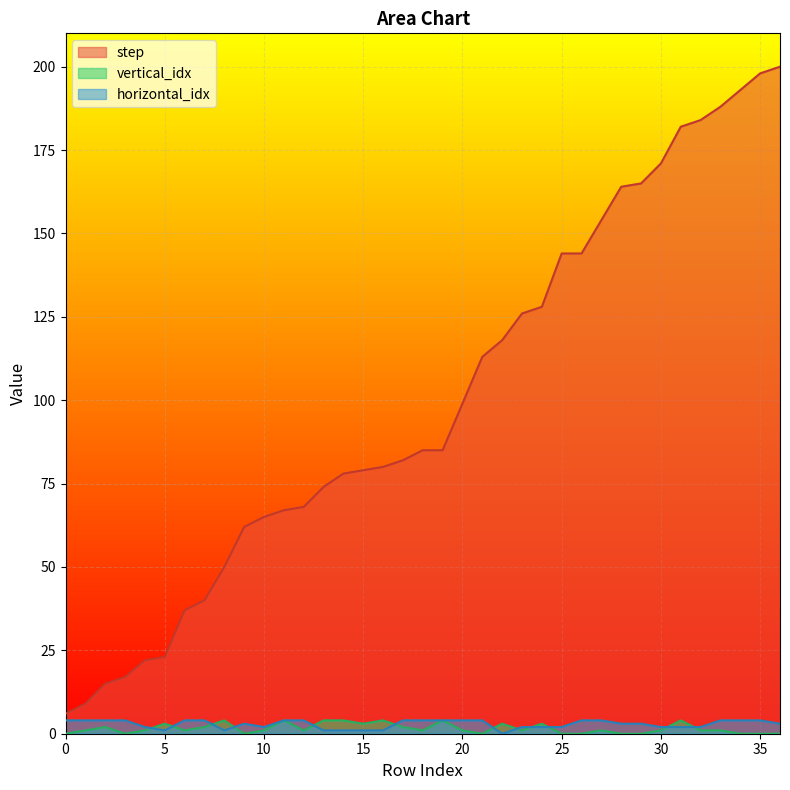

What are all the series names shown in the legend?

step, vertical_idx, horizontal_idx